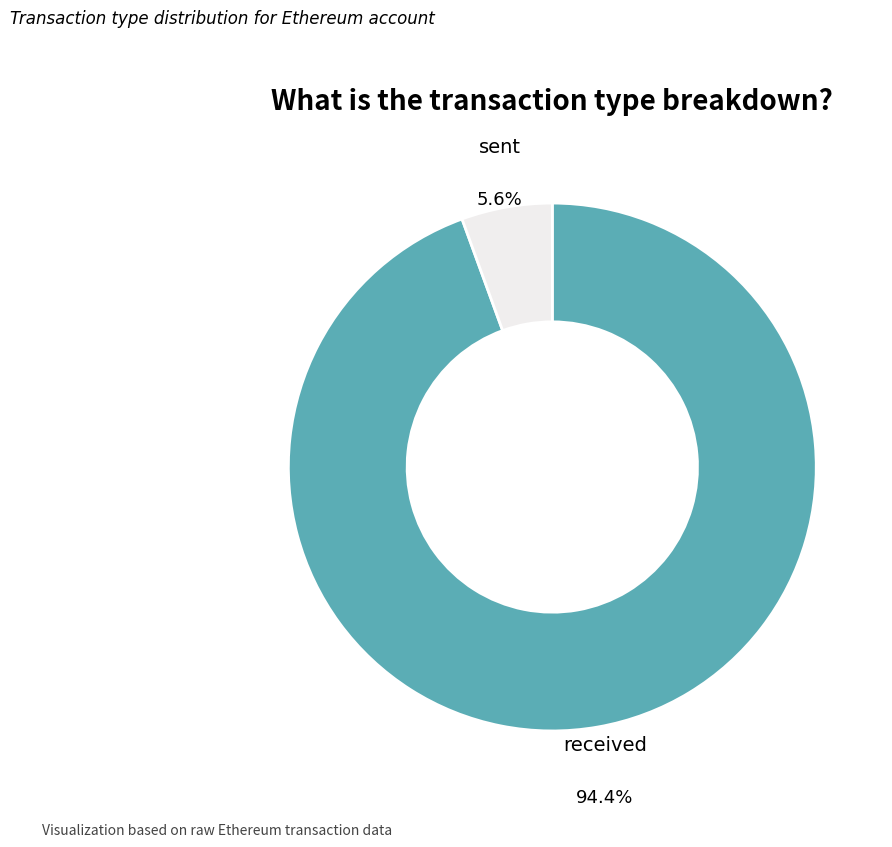

Rank the categories by value from lowest to highest.

sent, received